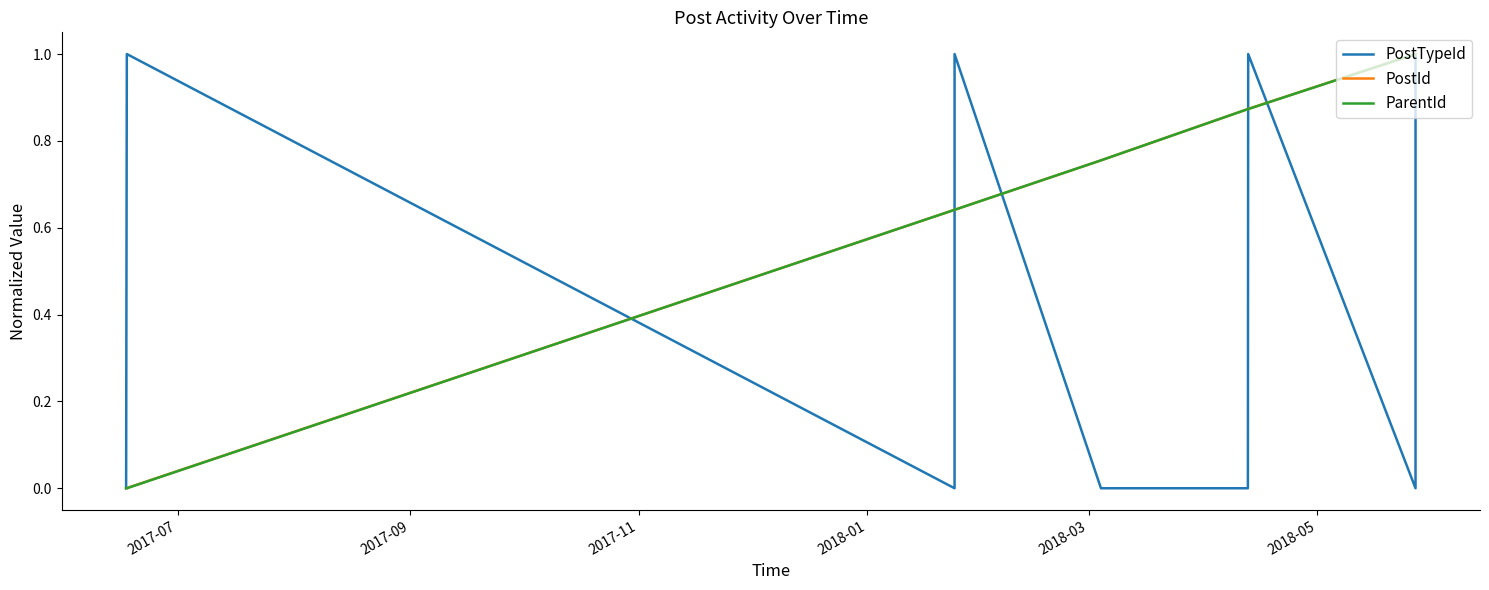

What are all the series names shown in the legend?

PostTypeId, PostId, ParentId